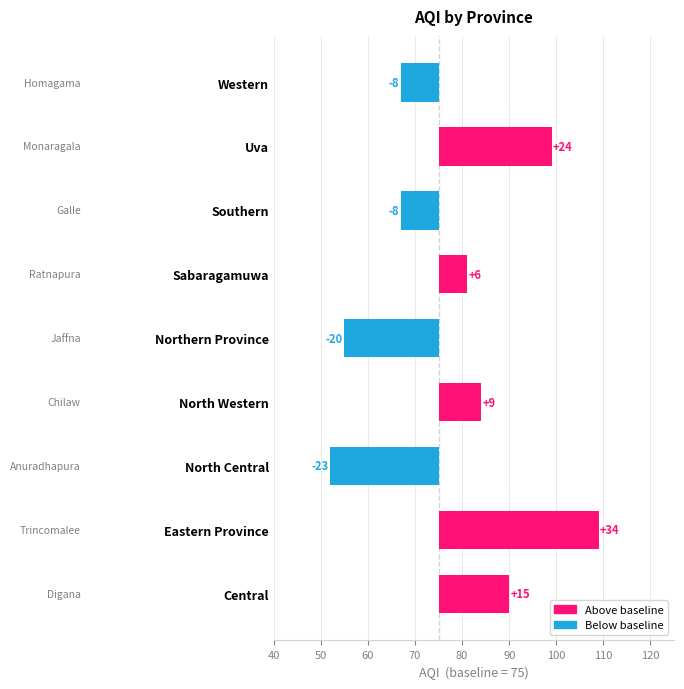

How many data points are less than 6?

4